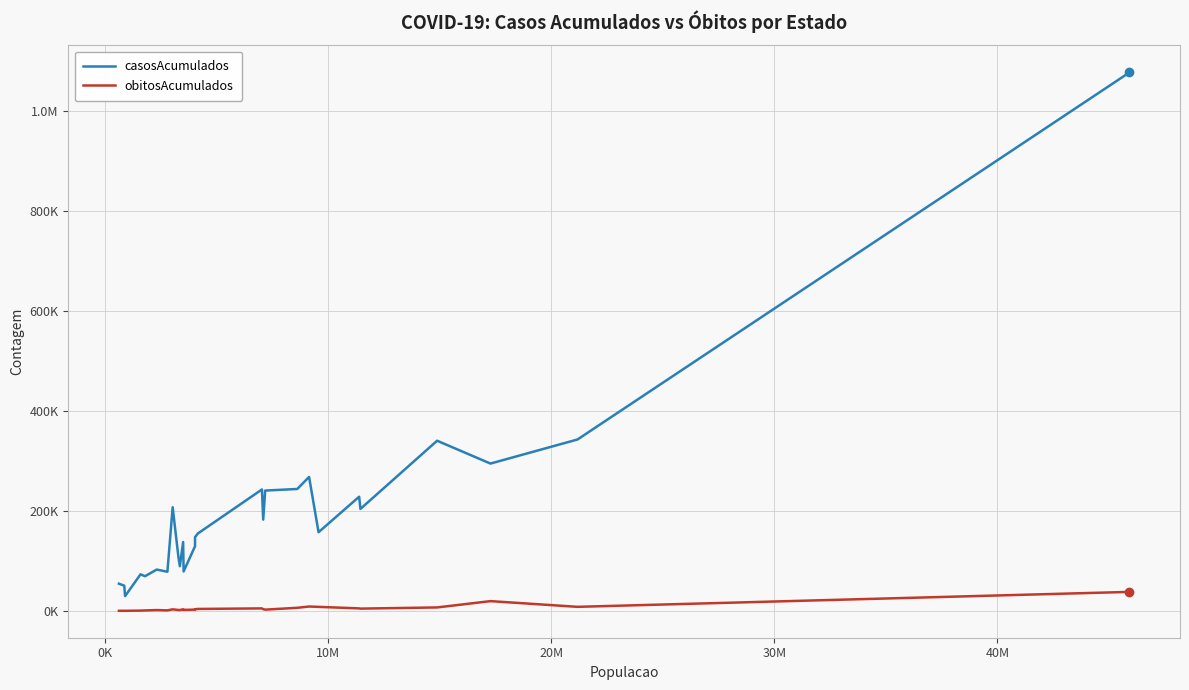

What are all the series names shown in the legend?

casosAcumulados, obitosAcumulados